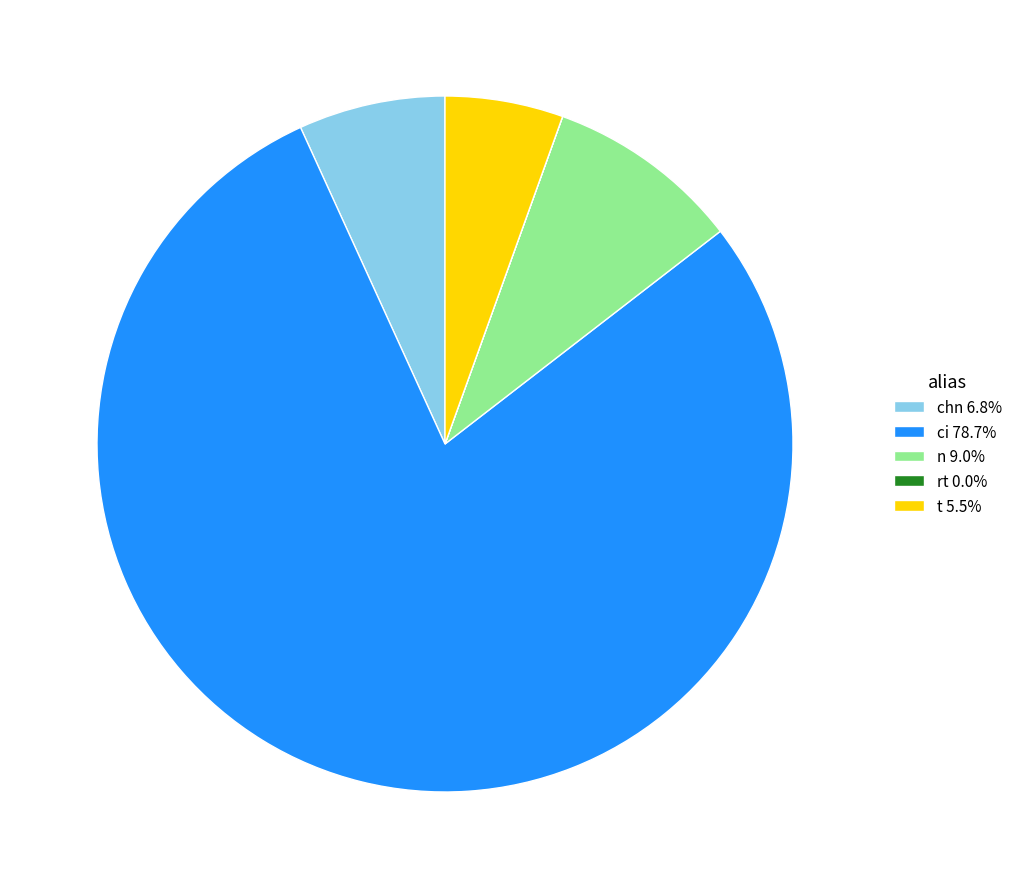

Do t 5.5% and n 9.0% together represent more than half of the pie?

No